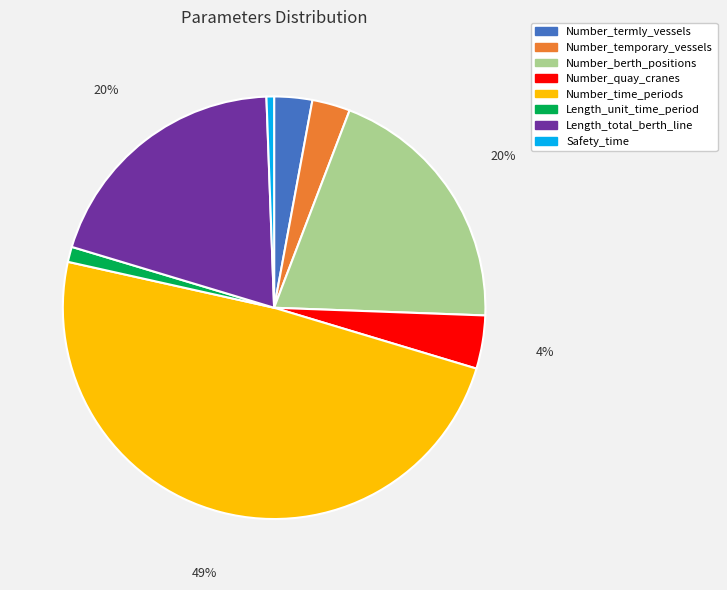

How many segments does this pie chart have?

8